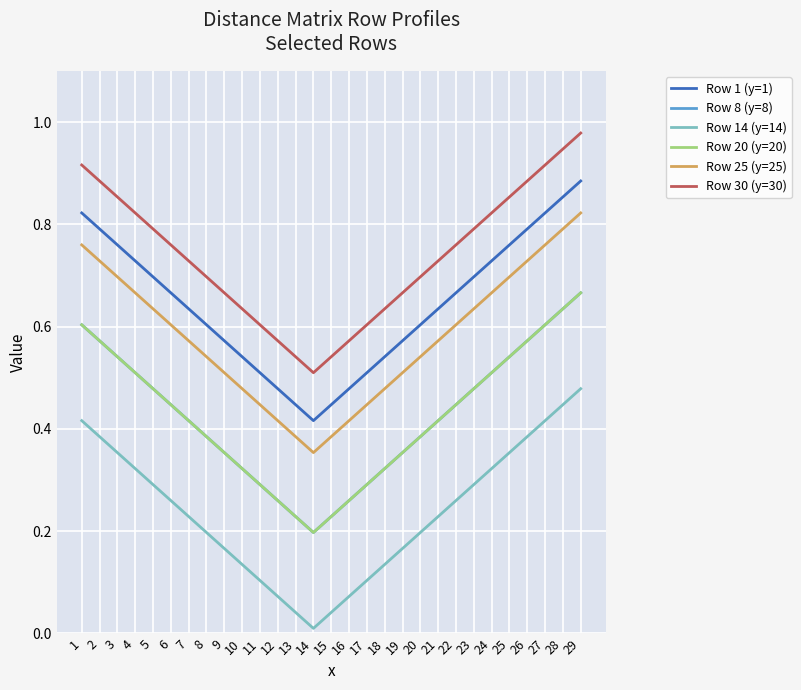

Rank the series by their maximum value, from lowest to highest.

Row 14 (y=14), Row 8 (y=8), Row 20 (y=20), Row 25 (y=25), Row 1 (y=1), Row 30 (y=30)